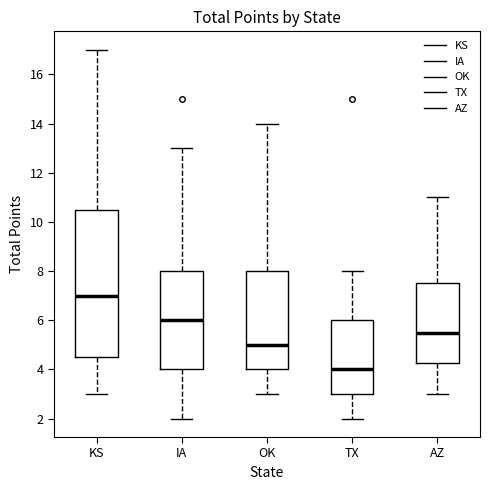

Comparing the boxes themselves (not the whiskers), which one is the tallest?

KS